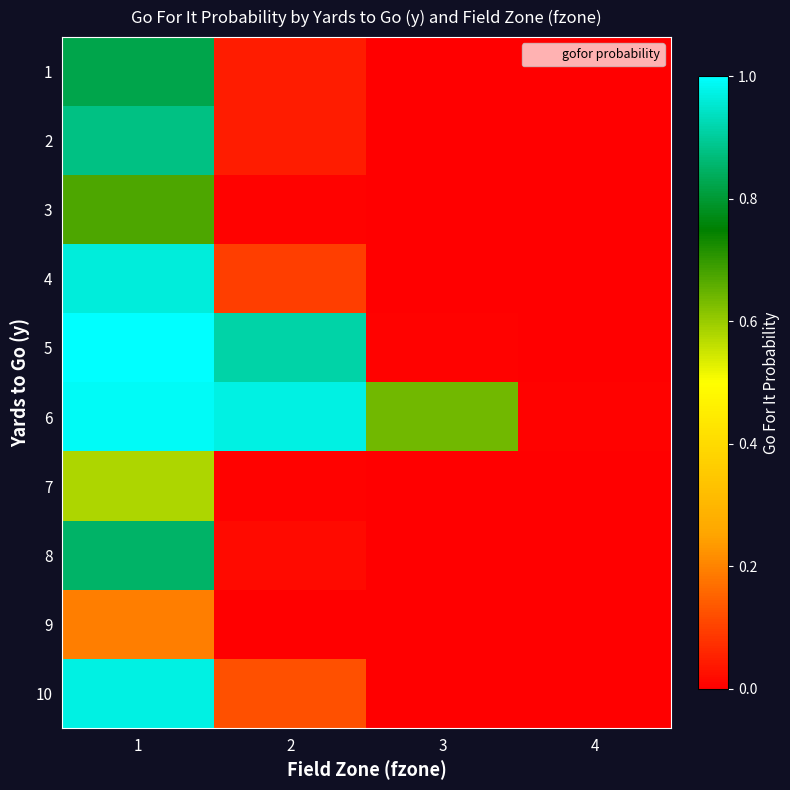

Reading left to right, extract all data points from this chart.

1: 1=0.8	2=0.0	3=0.0	4=0.0
2: 1=0.9	2=0.0	3=0.0	4=0.0
3: 1=0.7	2=0.0	3=0.0	4=0.0
4: 1=1.0	2=0.1	3=0.0	4=0.0
5: 1=1.0	2=0.9	3=0.0	4=0.0
6: 1=1.0	2=1.0	3=0.6	4=0.0
7: 1=0.6	2=0.0	3=0.0	4=0.0
8: 1=0.9	2=0.0	3=0.0	4=0.0
9: 1=0.2	2=0.0	3=0.0	4=0.0
10: 1=1.0	2=0.1	3=0.0	4=0.0